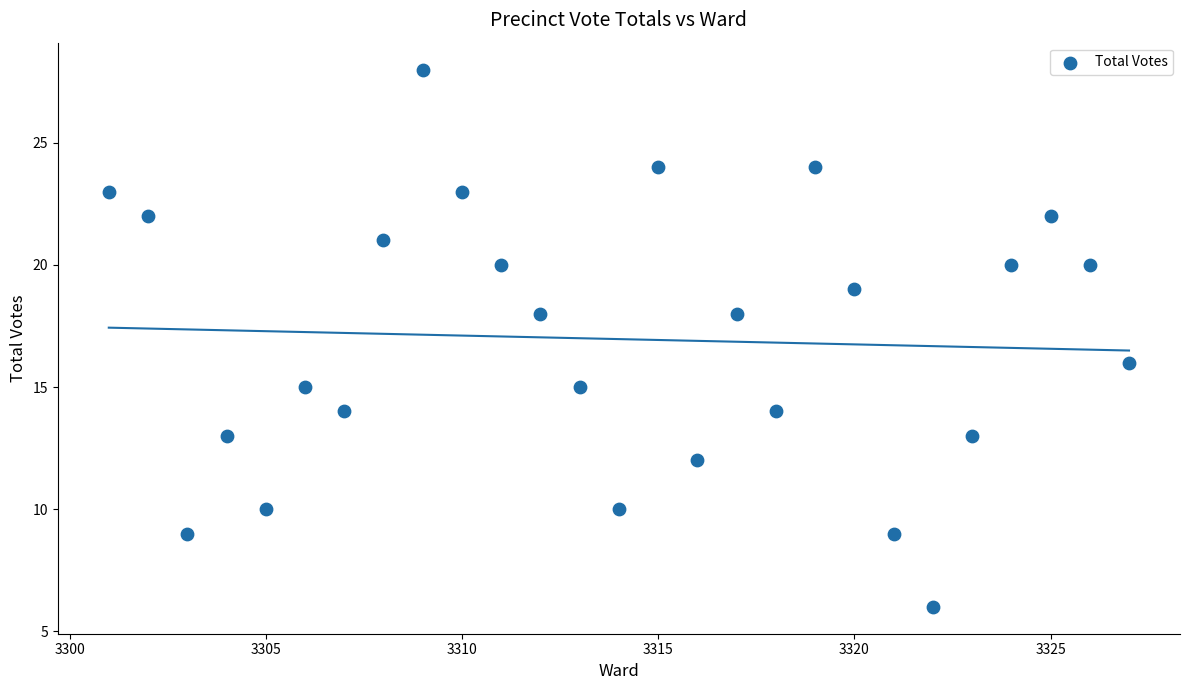

What is the range of X values (max minus min)?

26